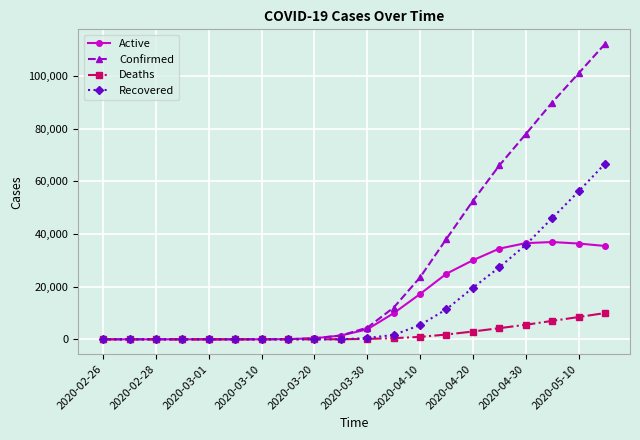

What is the greatest value displayed?

112064